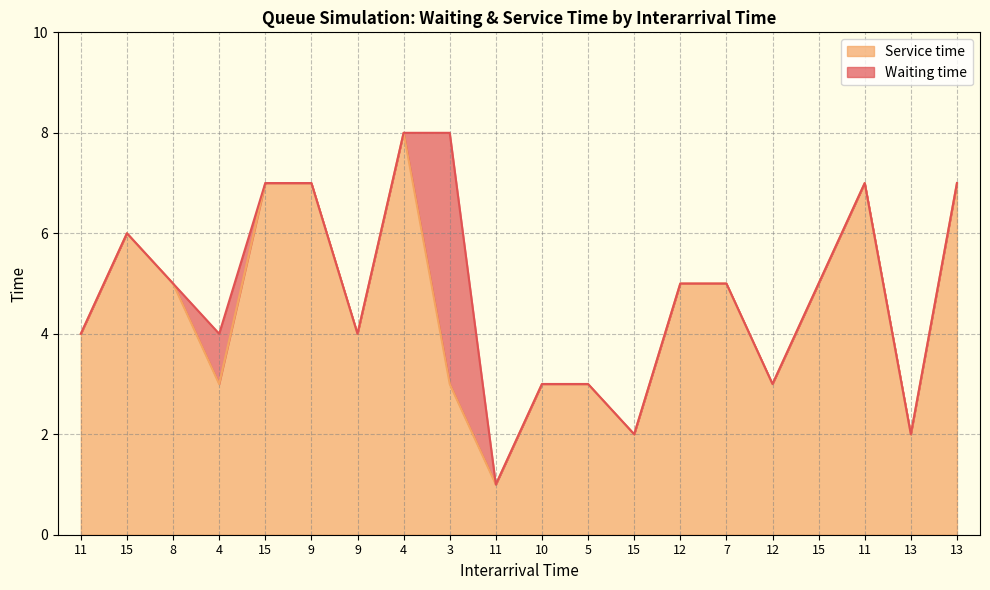

What are all the series names shown in the legend?

Service time, Waiting time